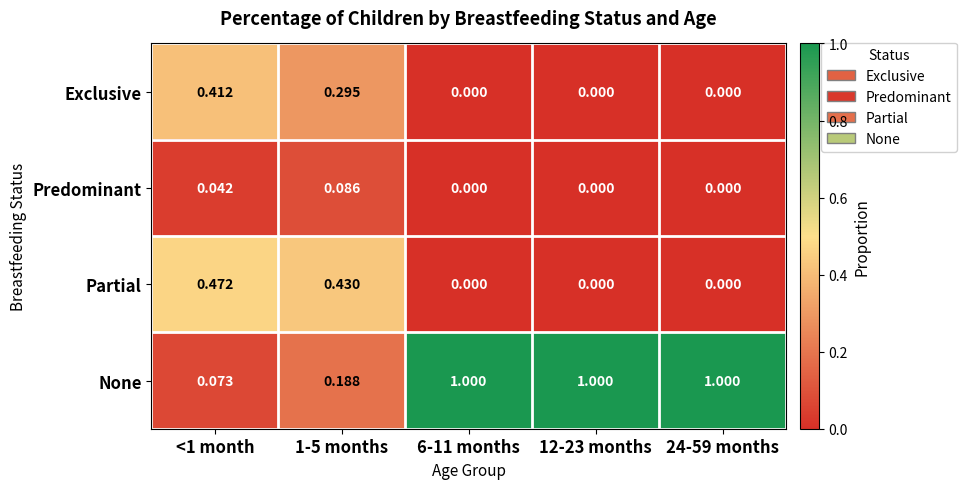

Is the value of Exclusive at 24-59 months greater than the value of Partial at <1 month?

No